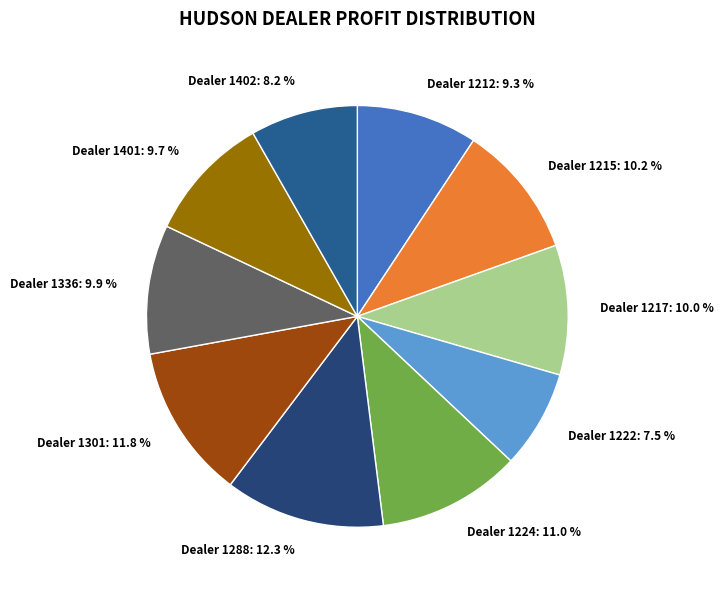

To the nearest percent, what is the difference between the largest and smallest slice percentages?

5%